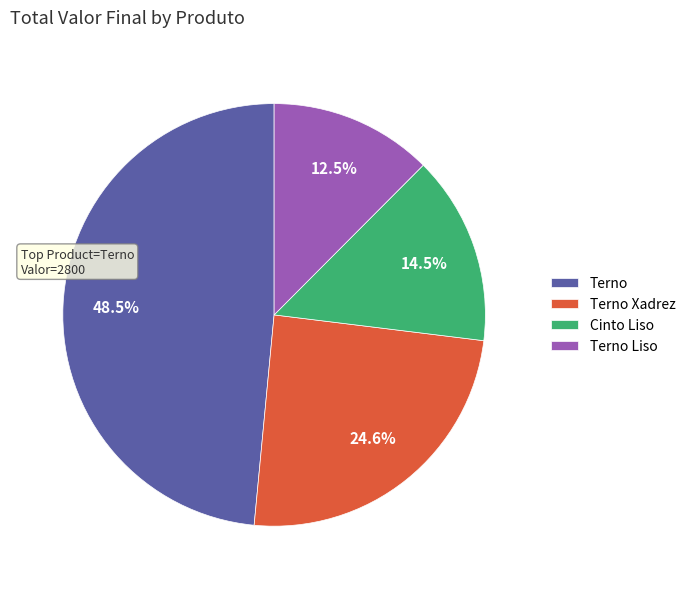

Do Terno and Cinto Liso together represent more than half of the pie?

Yes